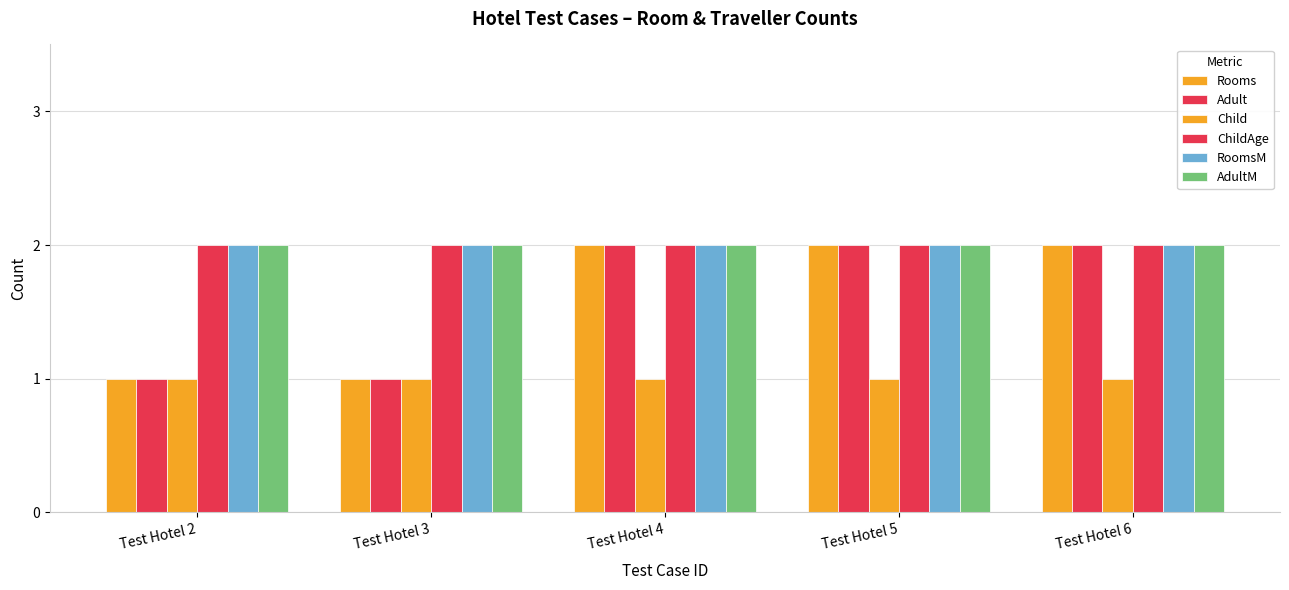

How many series are shown in this chart?

6